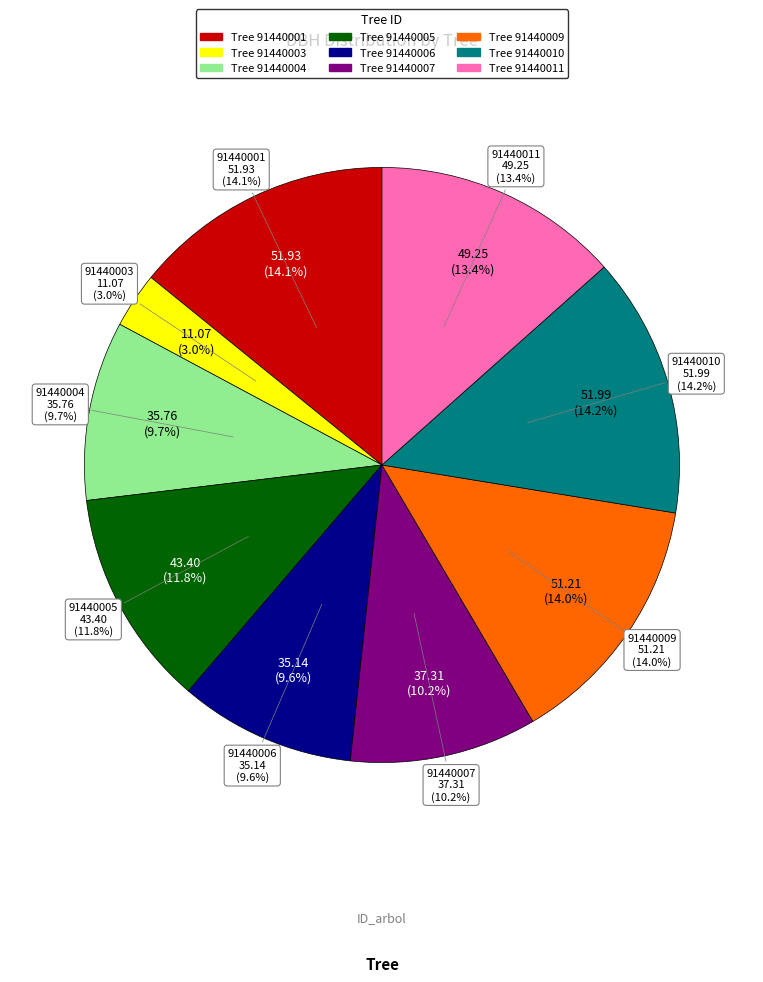

What percentage is the 91440009 slice, to the nearest percent?

14%